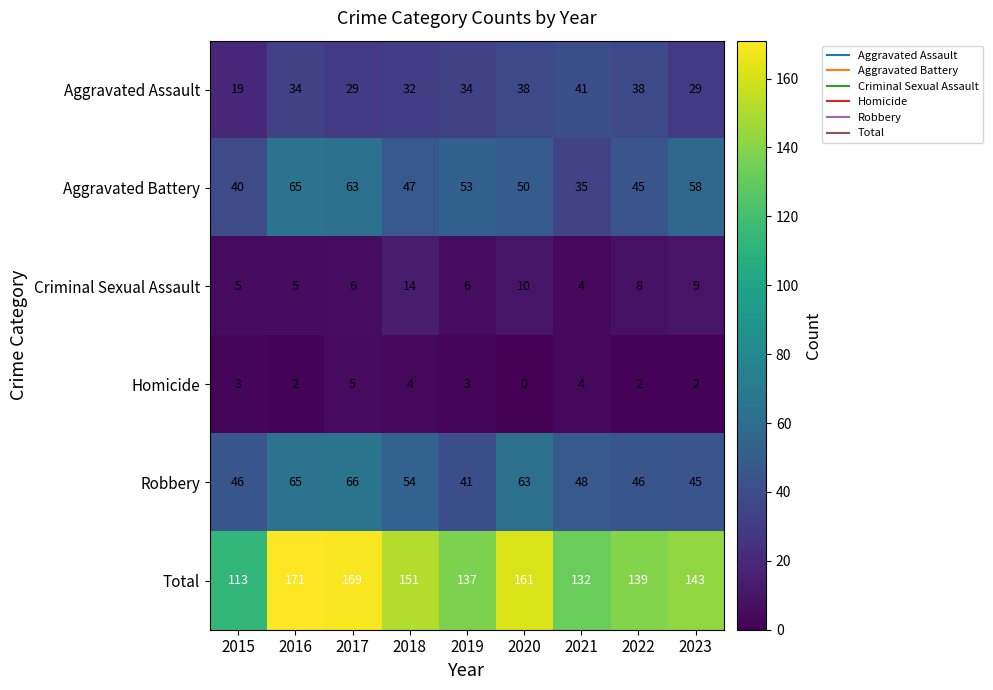

What is the sum of all Homicide values?

25